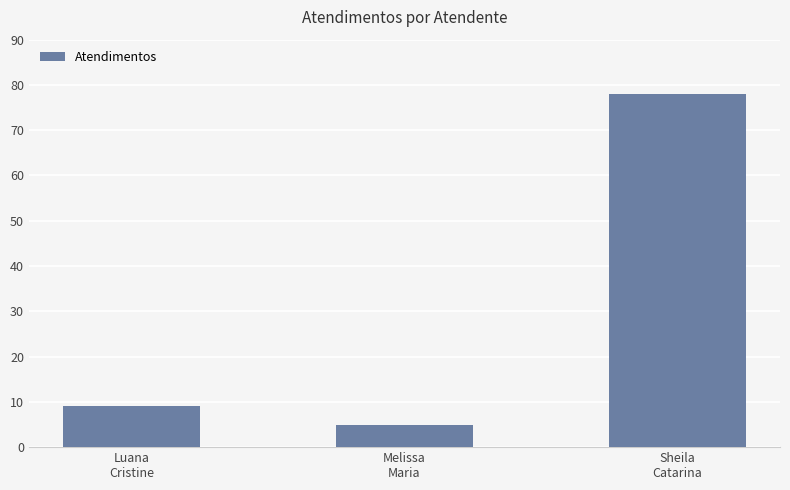

What is the maximum value shown in the chart?

78